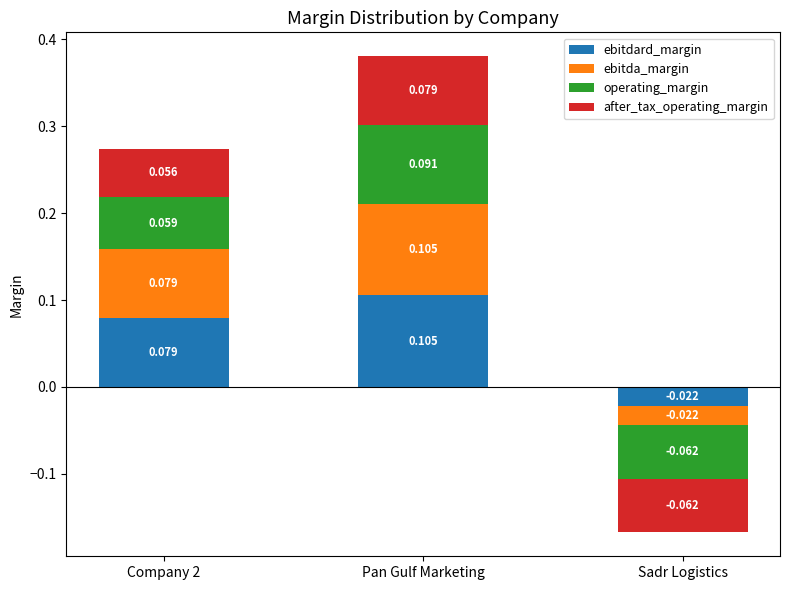

How many groups of bars are there?

3